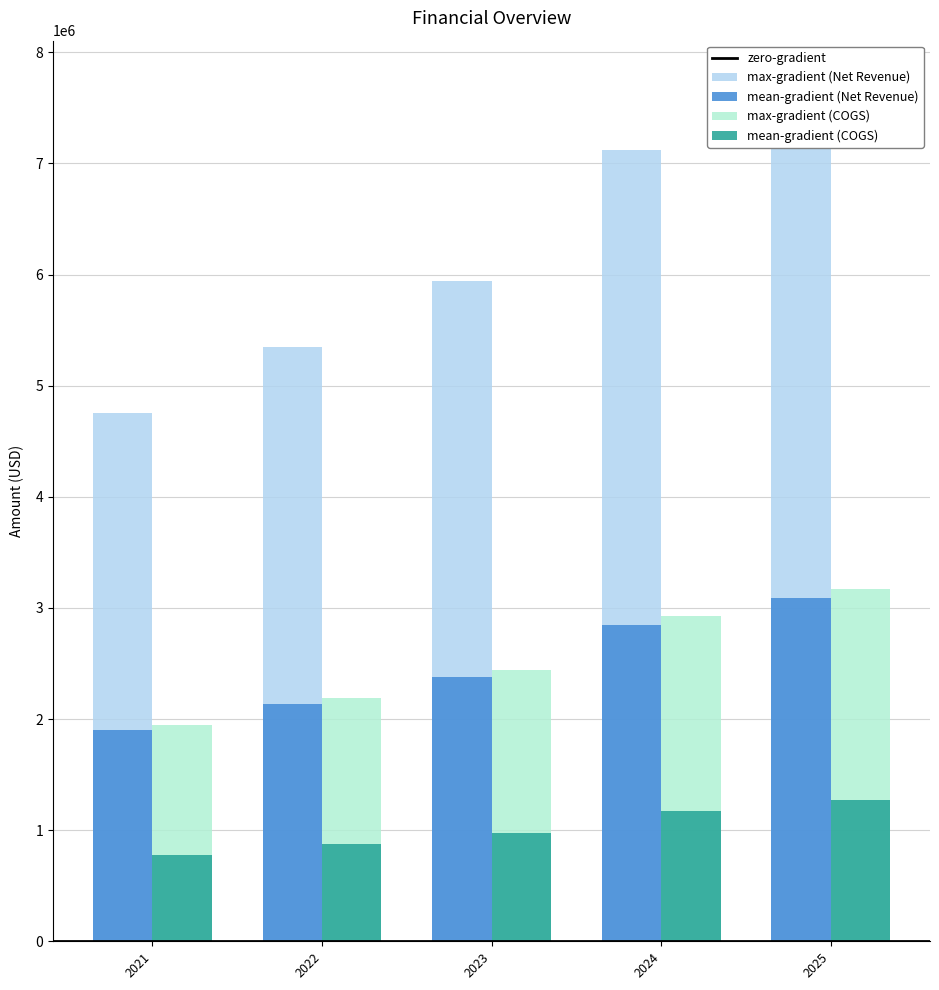

What is the value of the COGS bar at the 3rd from the left?

2375000